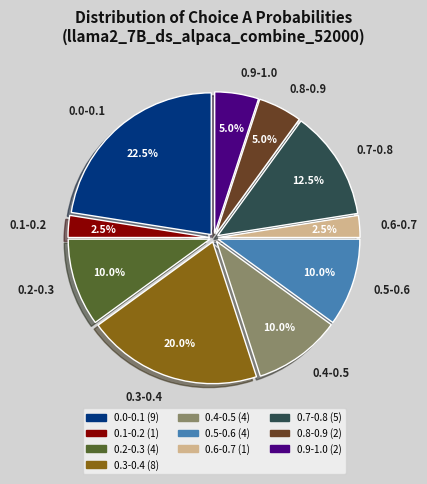

What is the ratio of the value at 0.7-0.8 to the value at 0.6-0.7?

5.0